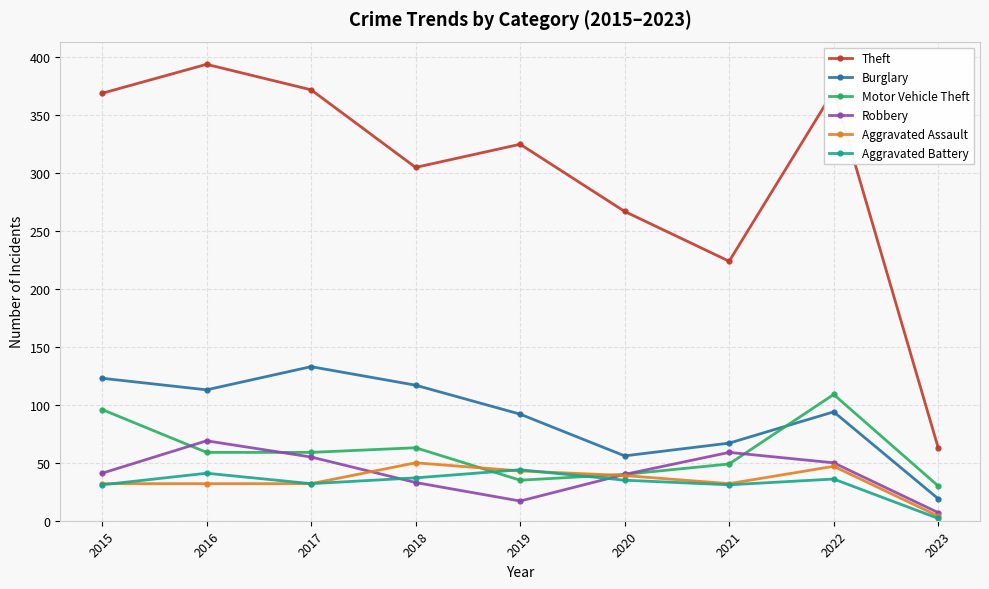

Which series ends up on top after the final intersection of Aggravated Battery and Robbery?

Robbery